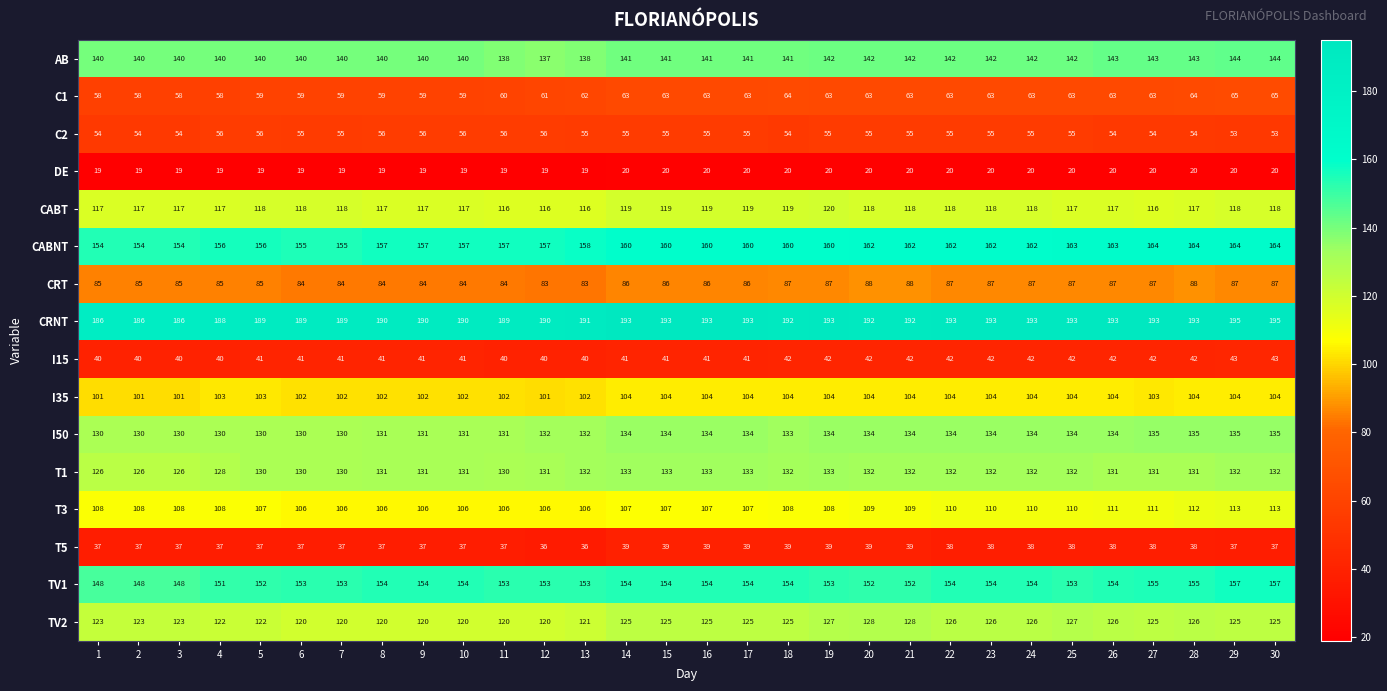

What is the smallest value displayed?

19